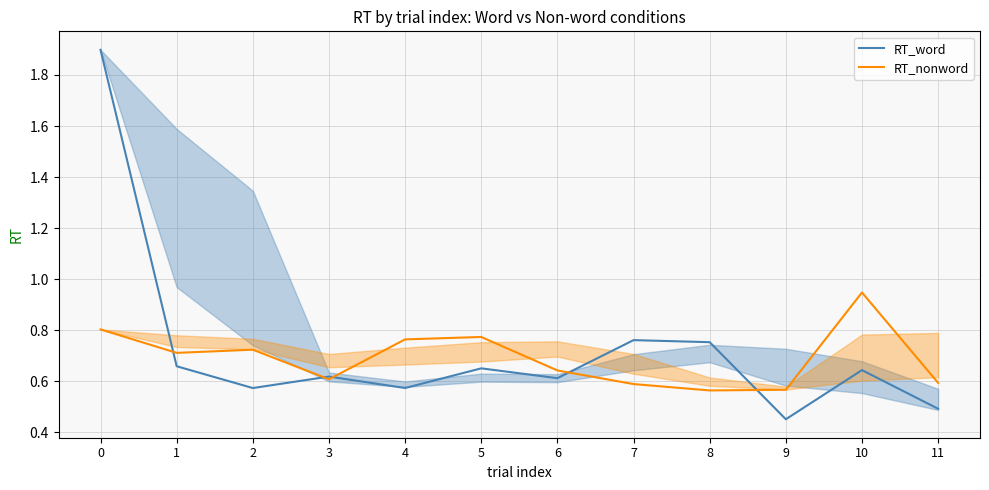

What is the value of the RT_nonword point at the 4th from the left?

0.6